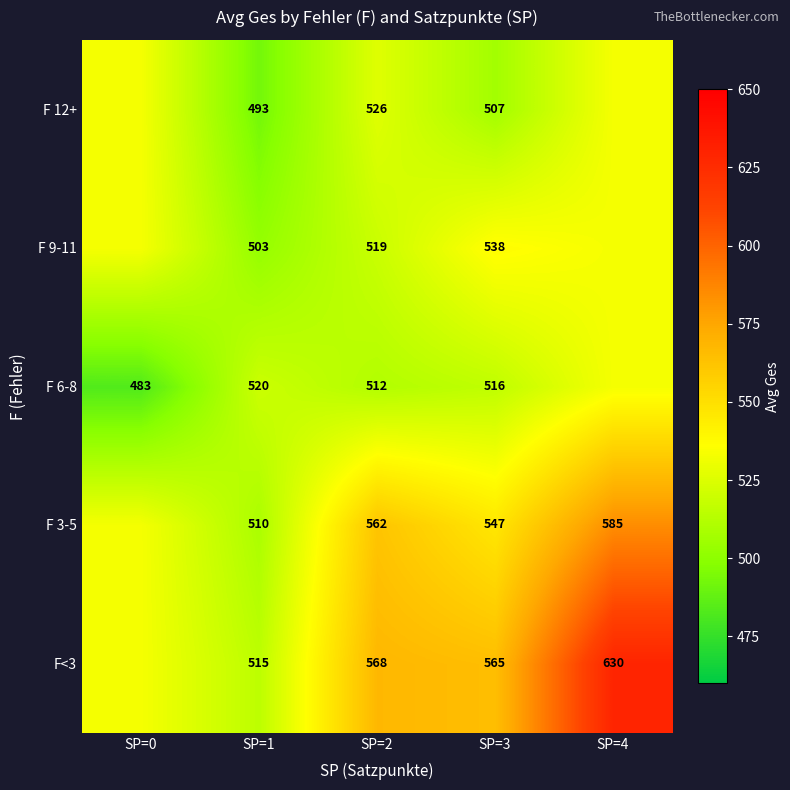

At which label is F 6-8 closest to 508?

SP=2